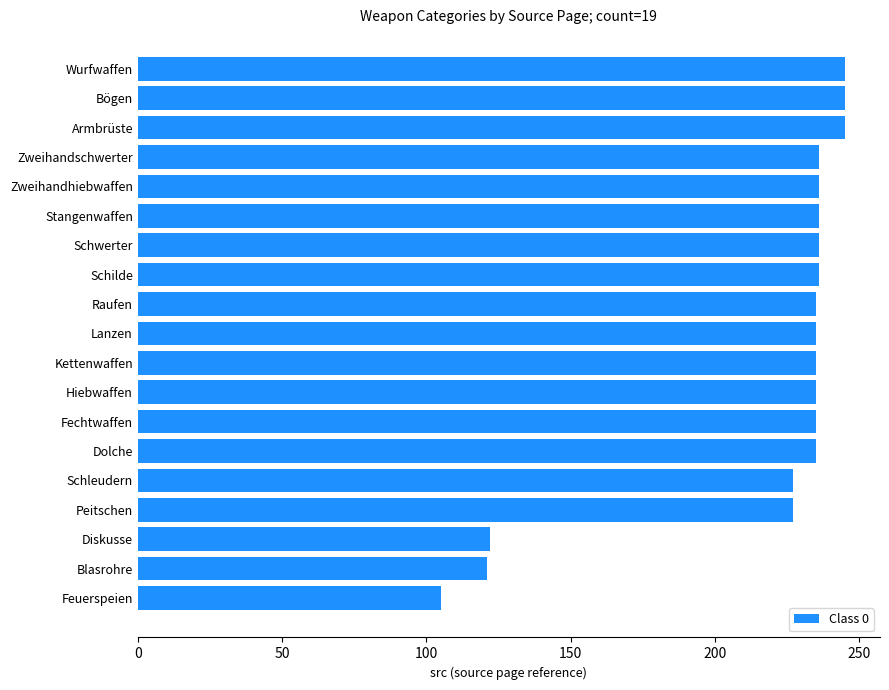

Are the bars horizontal?

Yes